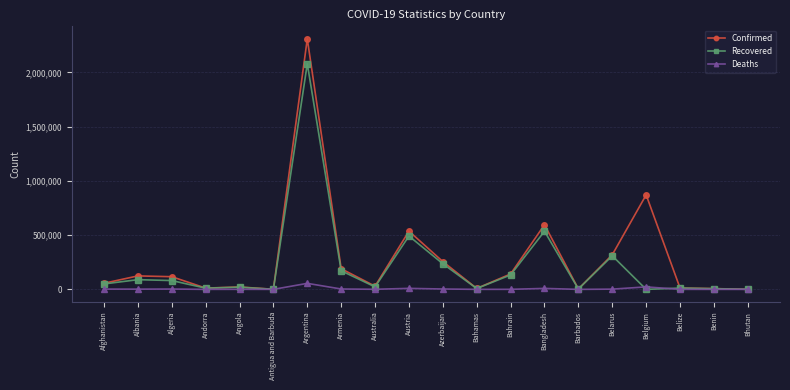

What are all the series names shown in the legend?

Confirmed, Recovered, Deaths